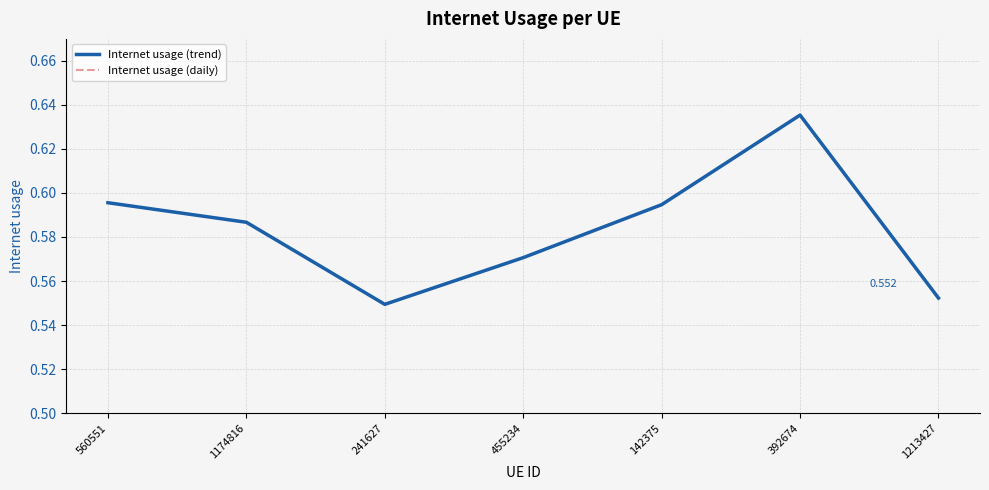

Does the chart display data point markers on the line(s)?

No